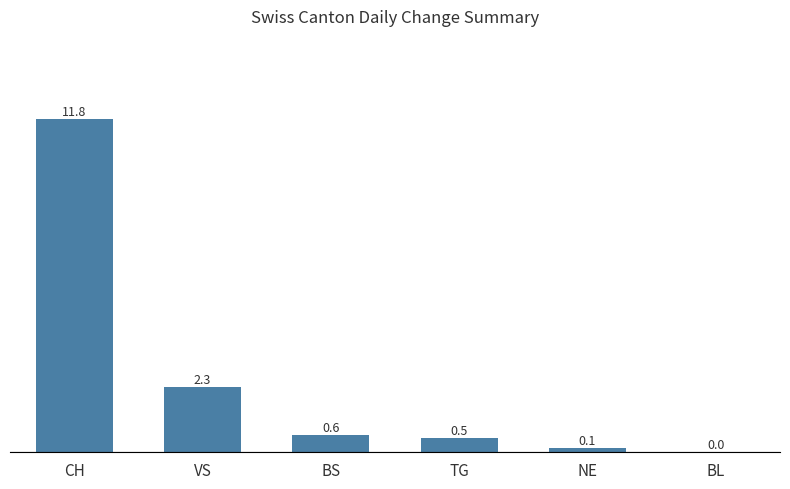

Between BL and NE, which is larger?

NE